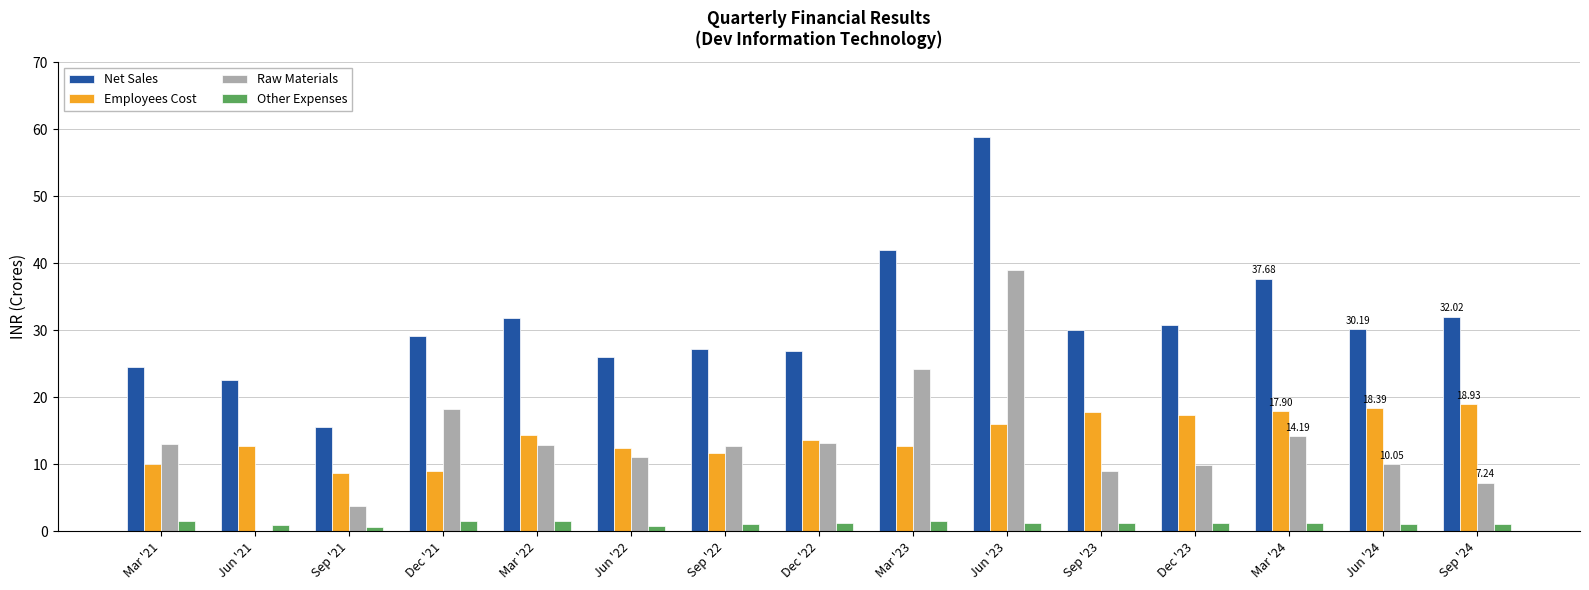

Reading left to right, list all the values displayed in this chart.

Net Sales: Mar '21=24.6	Jun '21=22.6	Sep '21=15.6	Dec '21=29.1	Mar '22=31.8	Jun '22=26.0	Sep '22=27.1	Dec '22=26.9	Mar '23=41.9	Jun '23=58.9	Sep '23=30.0	Dec '23=30.7	Mar '24=37.7	Jun '24=30.2	Sep '24=32.0
Employees Cost: Mar '21=10.1	Jun '21=12.6	Sep '21=8.7	Dec '21=9.0	Mar '22=14.3	Jun '22=12.5	Sep '22=11.7	Dec '22=13.6	Mar '23=12.8	Jun '23=16.1	Sep '23=17.7	Dec '23=17.4	Mar '24=17.9	Jun '24=18.4	Sep '24=18.9
Raw Materials: Mar '21=13.0	Jun '21=-3.7	Sep '21=3.7	Dec '21=18.3	Mar '22=12.9	Jun '22=11.0	Sep '22=12.7	Dec '22=13.2	Mar '23=24.2	Jun '23=38.9	Sep '23=9.0	Dec '23=9.9	Mar '24=14.2	Jun '24=10.1	Sep '24=7.2
Other Expenses: Mar '21=1.5	Jun '21=1.0	Sep '21=0.7	Dec '21=1.6	Mar '22=1.5	Jun '22=0.8	Sep '22=1.1	Dec '22=1.2	Mar '23=1.5	Jun '23=1.2	Sep '23=1.2	Dec '23=1.2	Mar '24=1.2	Jun '24=1.1	Sep '24=1.1